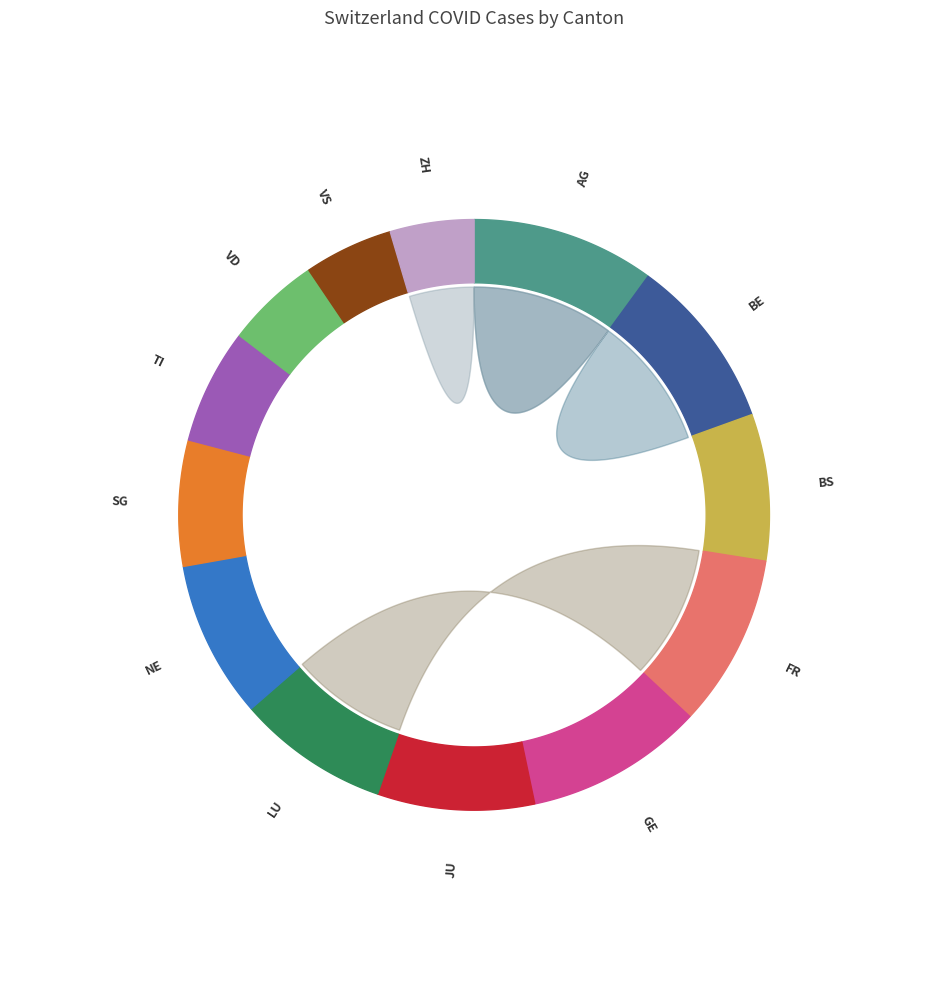

Does any single category account for the majority?

No